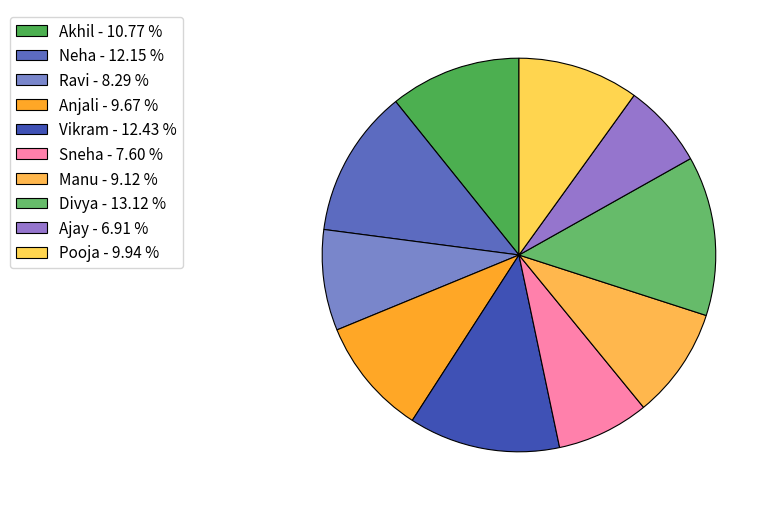

To the nearest percent, what portion does Akhil represent?

11%